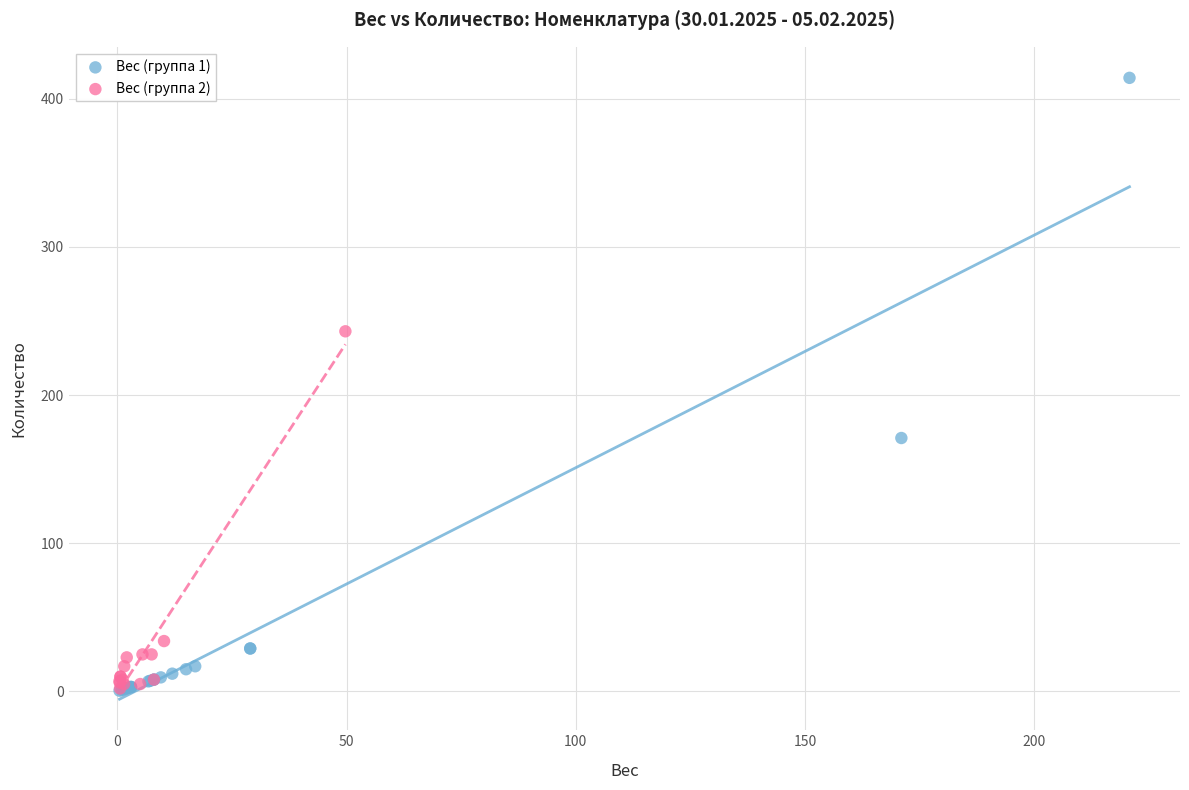

Which series reaches the maximum Y coordinate?

Вес (группа 1)